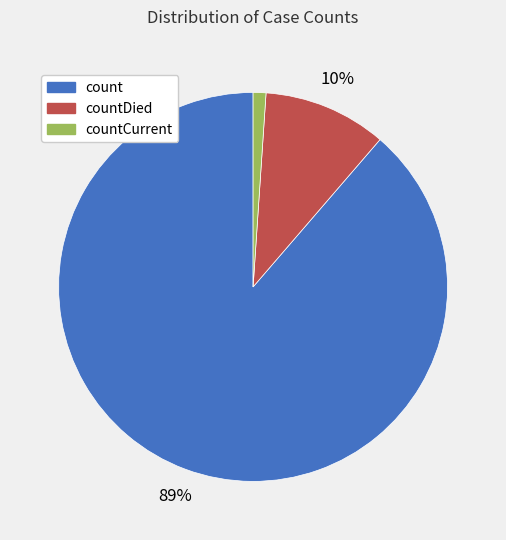

Does any single category account for the majority?

Yes